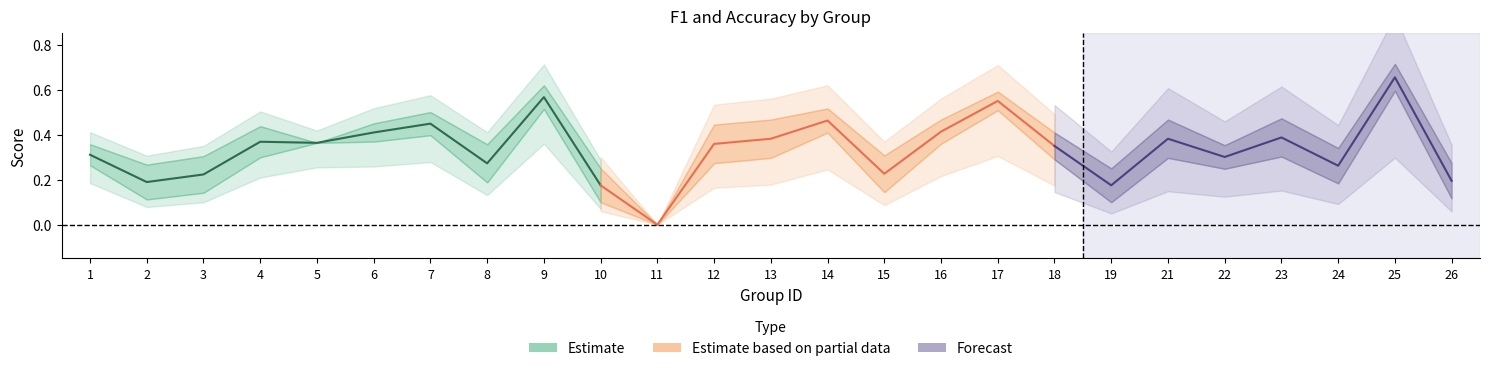

What is the value of the accuracy point at the 5th from the left?

0.4